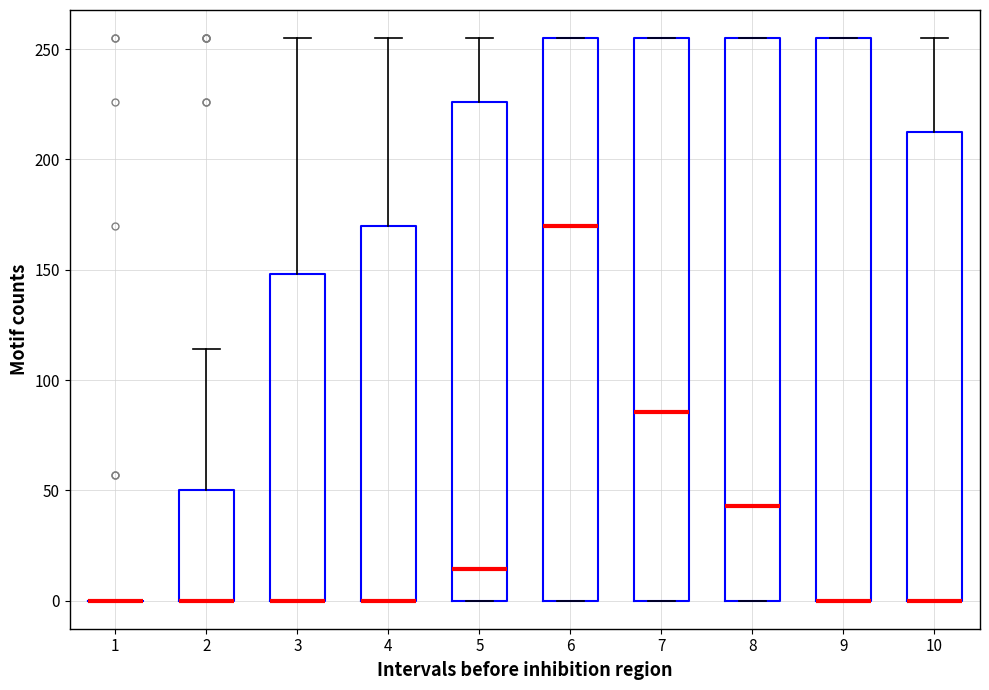

Where is the upper edge of the box at x = 9 on the y-axis? The values are not printed on the chart, so give them approximately, as read against the axis.

255